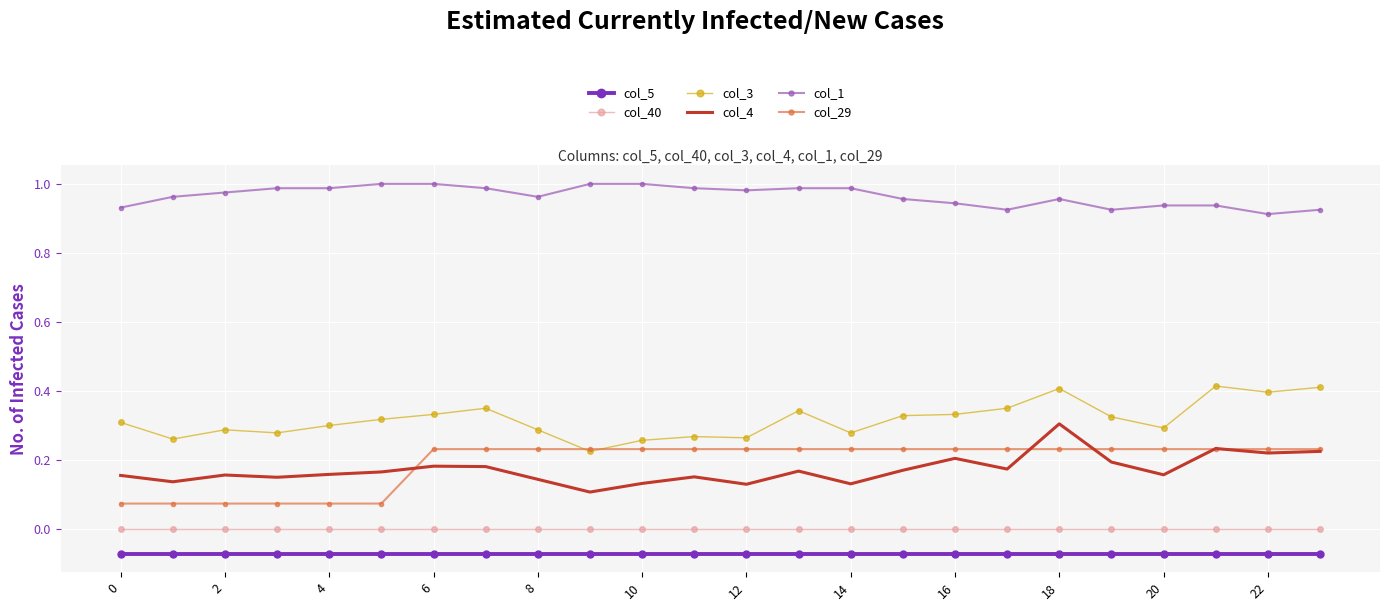

What are all the series names shown in the legend?

col_5, col_40, col_3, col_4, col_1, col_29